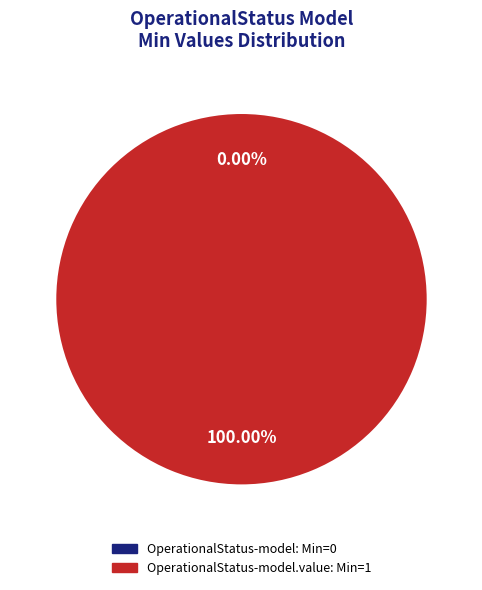

How many slices are in this pie chart?

2